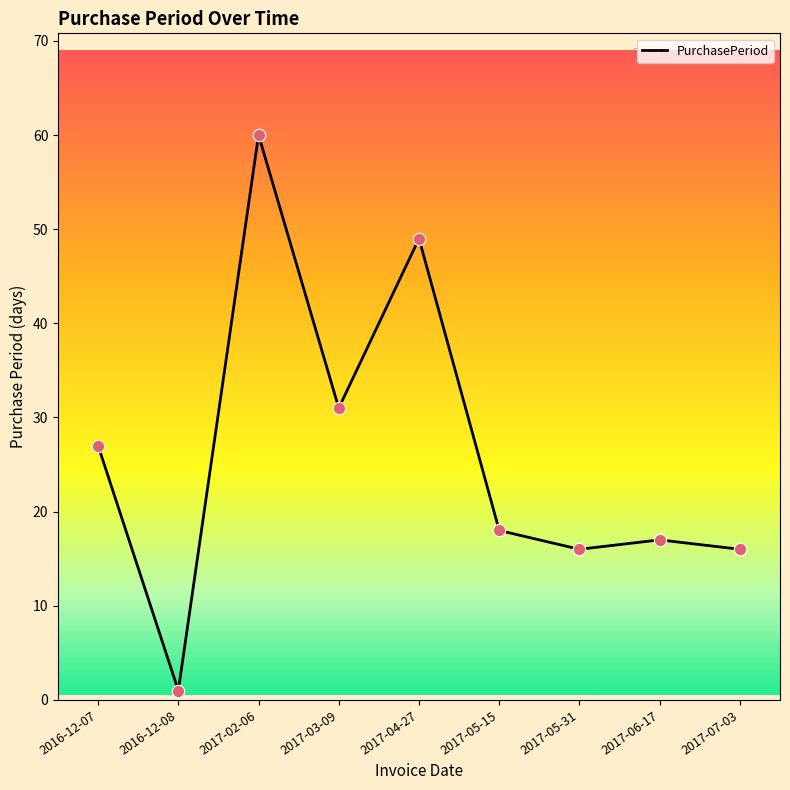

What is the change in value from 2016-12-07 to 2017-03-09?

+4